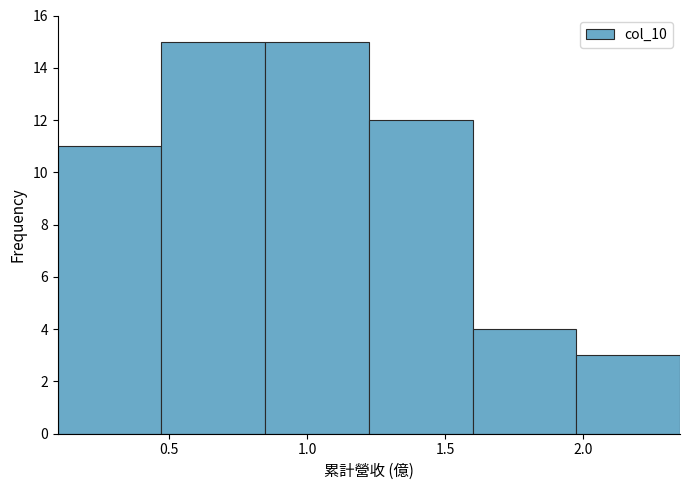

Reading left to right, list every bar in this chart as the range it spans on the x-axis followed by its height. Neither the bar edges nor the heights are printed on the chart, so give them approximately, as read against the axes.

0.10 to 0.45: 11
0.45 to 0.85: 15
0.85 to 1.20: 15
1.20 to 1.60: 12
1.60 to 1.95: 4
1.95 to 2.35: 3